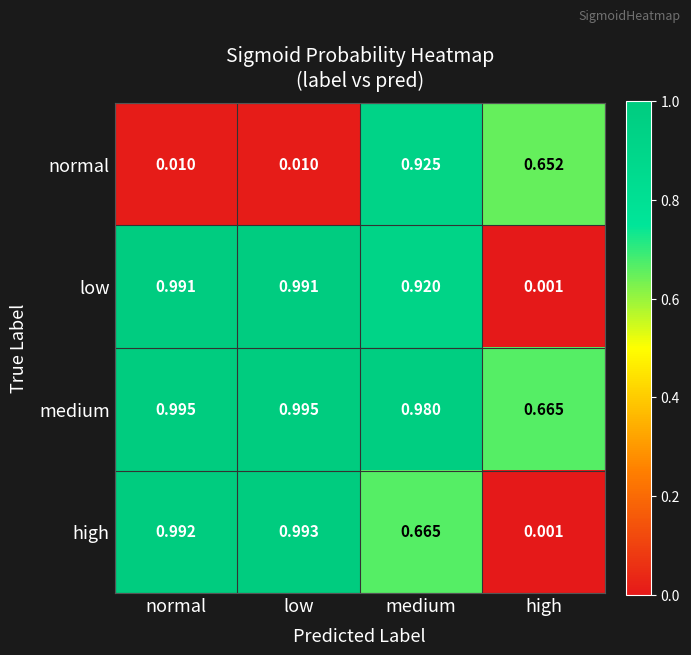

At which category is the sum across all series the highest?

medium